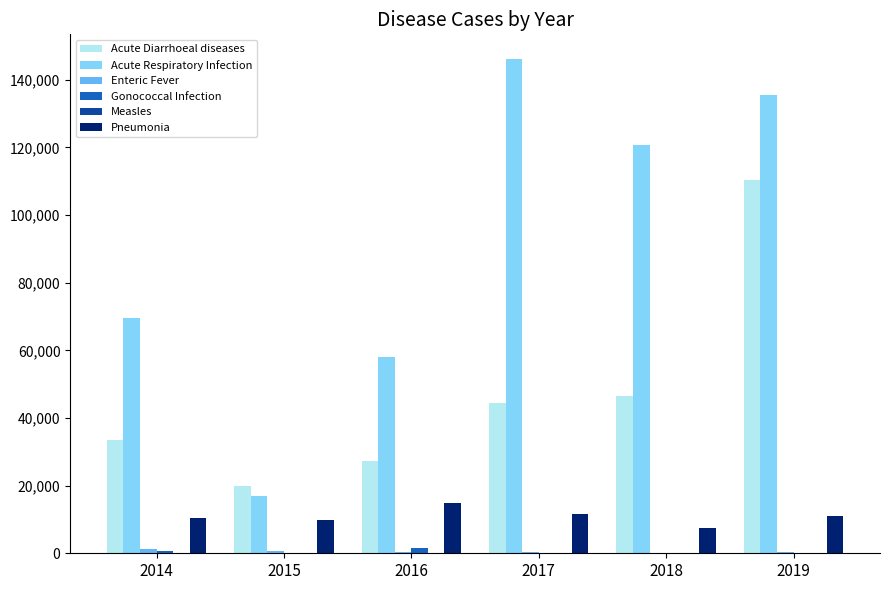

How many categories are shown in the chart?

6